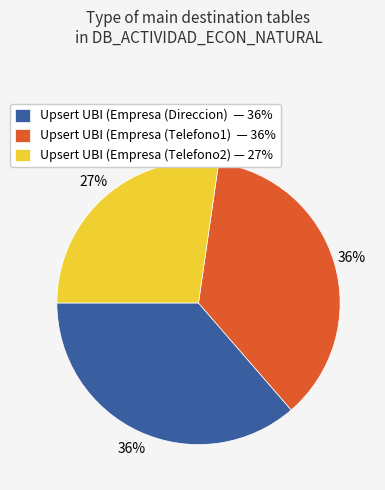

Is there any slice that represents more than half of the pie?

No